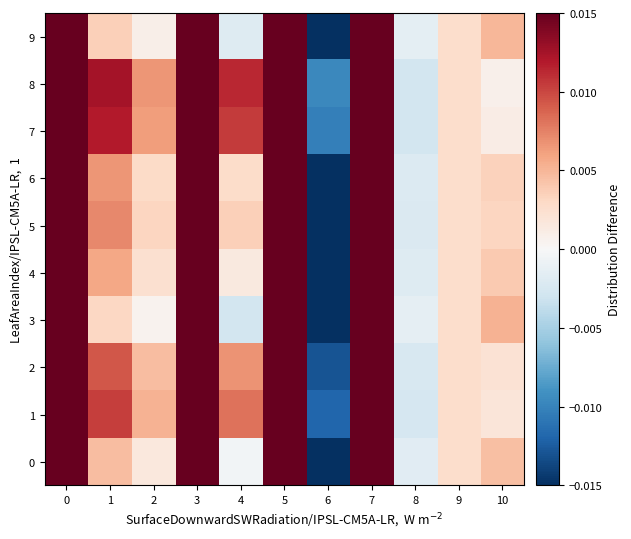

Which label corresponds to the smallest value in the chart?

6